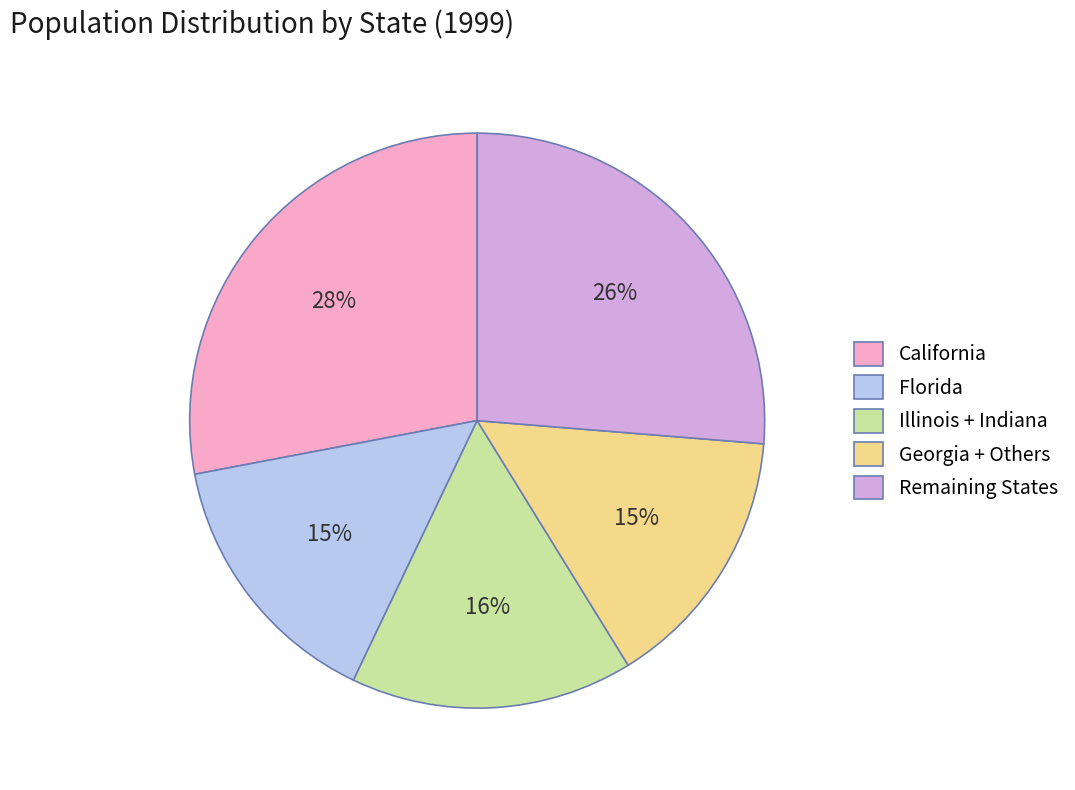

Is there any slice that represents more than half of the pie?

No